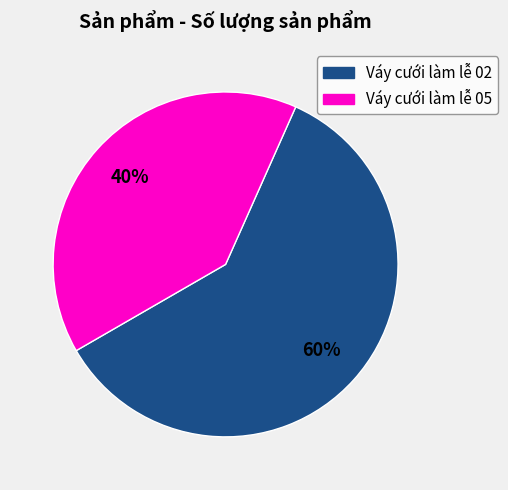

Do Váy cưới làm lễ 05 and Váy cưới làm lễ 02 together represent more than half of the pie?

Yes